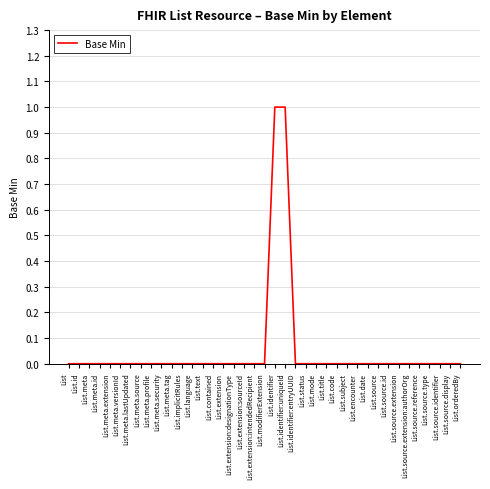

What position from the right is List.implicitRules?

28